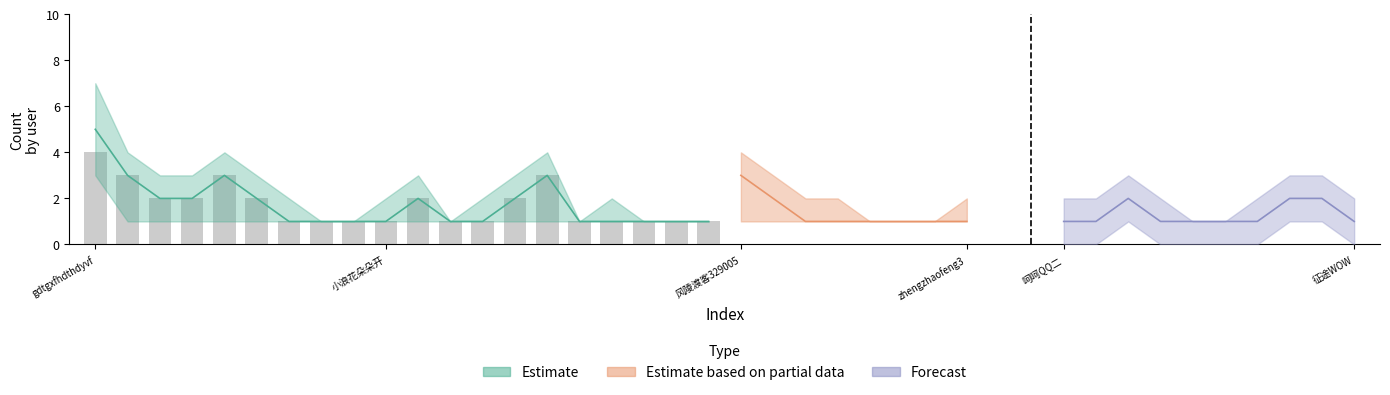

Are the bars horizontal?

No